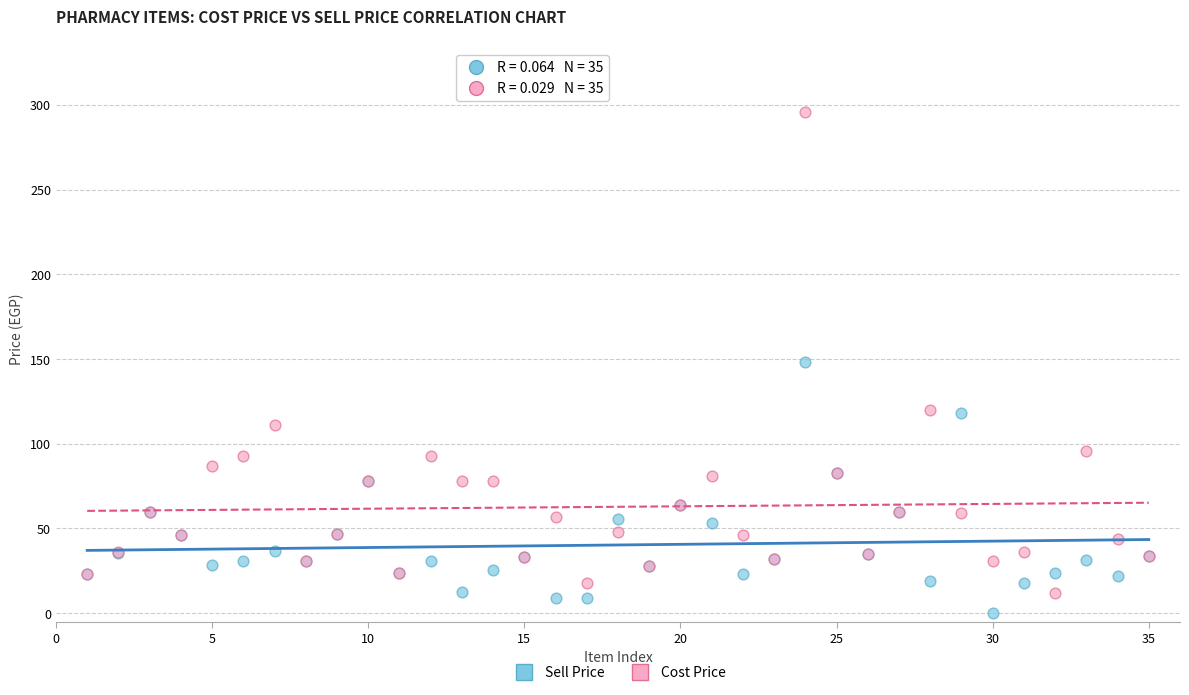

In the Cost Price series, what Y value is closest to 154?

120.0